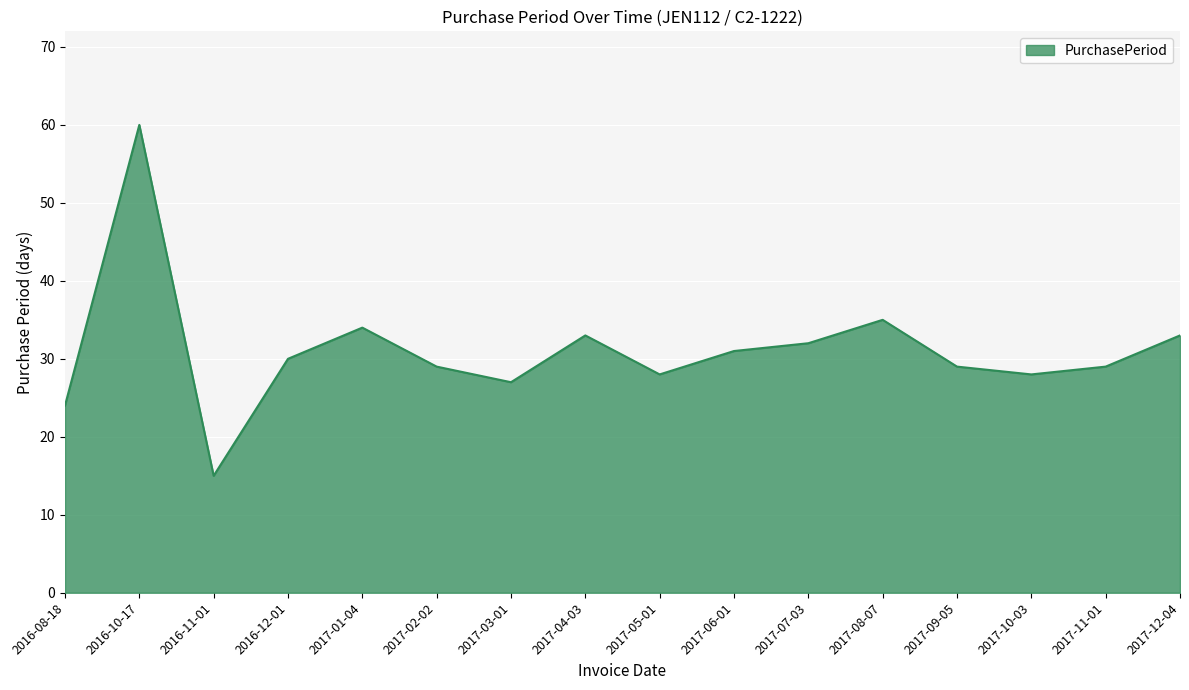

What is the difference between the values at 2017-08-07 and 2017-12-04?

2